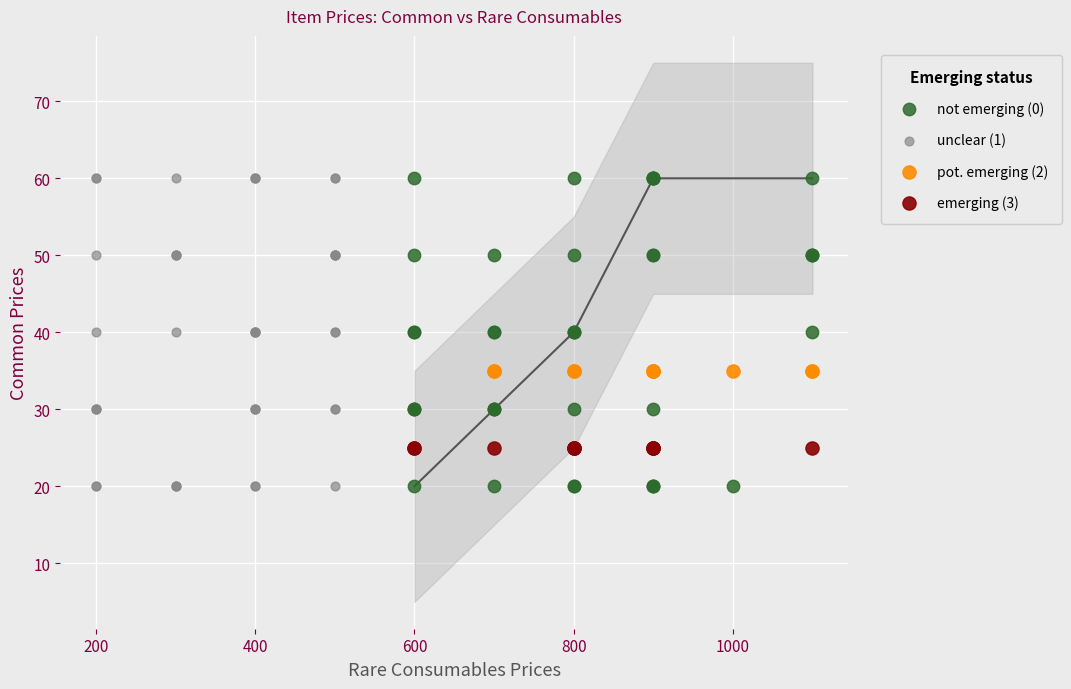

What are all the series names shown in the legend?

not emerging (0), unclear (1), pot. emerging (2), emerging (3)